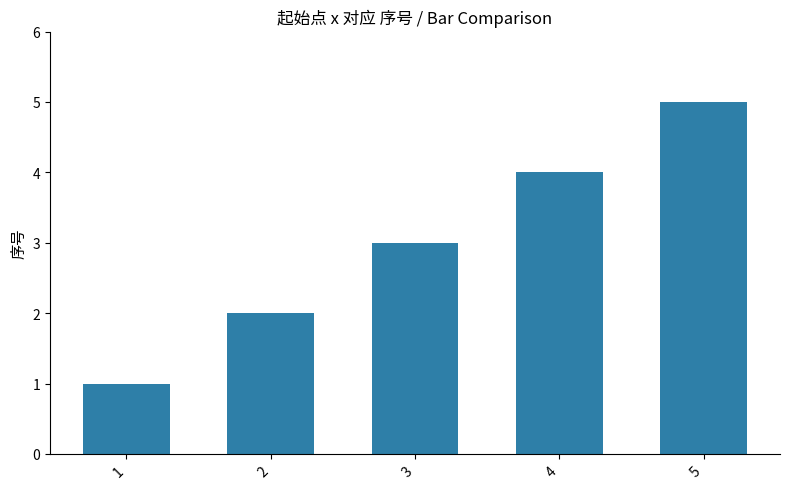

The chart shows a value of 1 at 1. True or false?

True